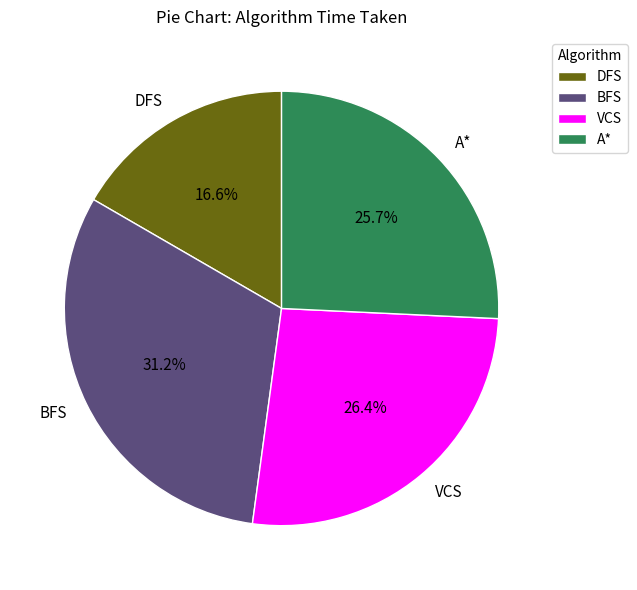

What percentage is the DFS slice, to the nearest percent?

17%